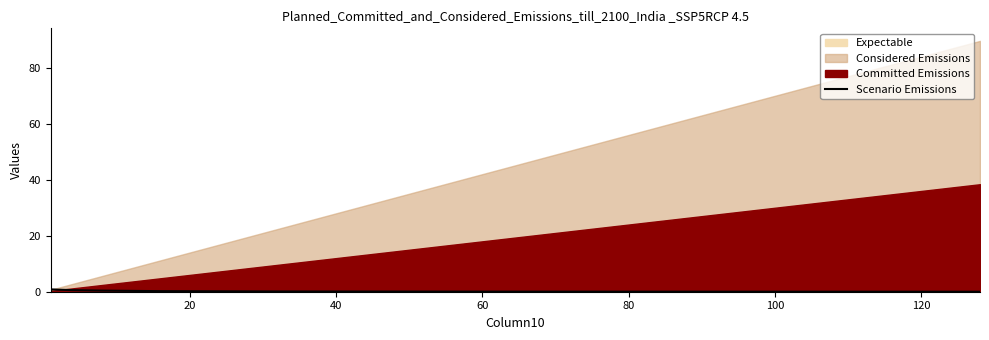

Does the chart display data point markers on the line(s)?

No